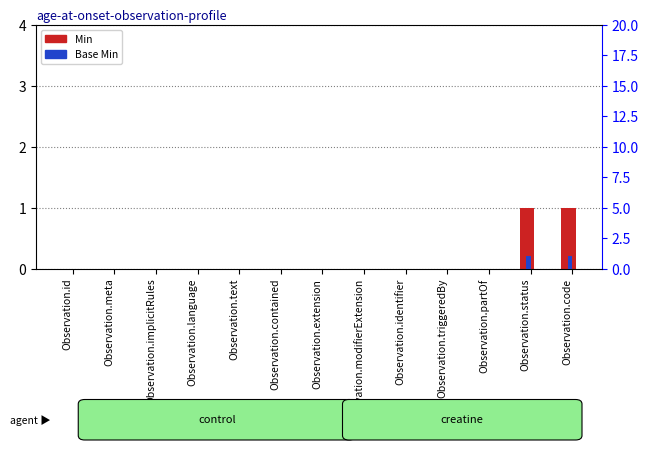

True or false: Base Min has a value of 0 at Observation.triggeredBy.

True